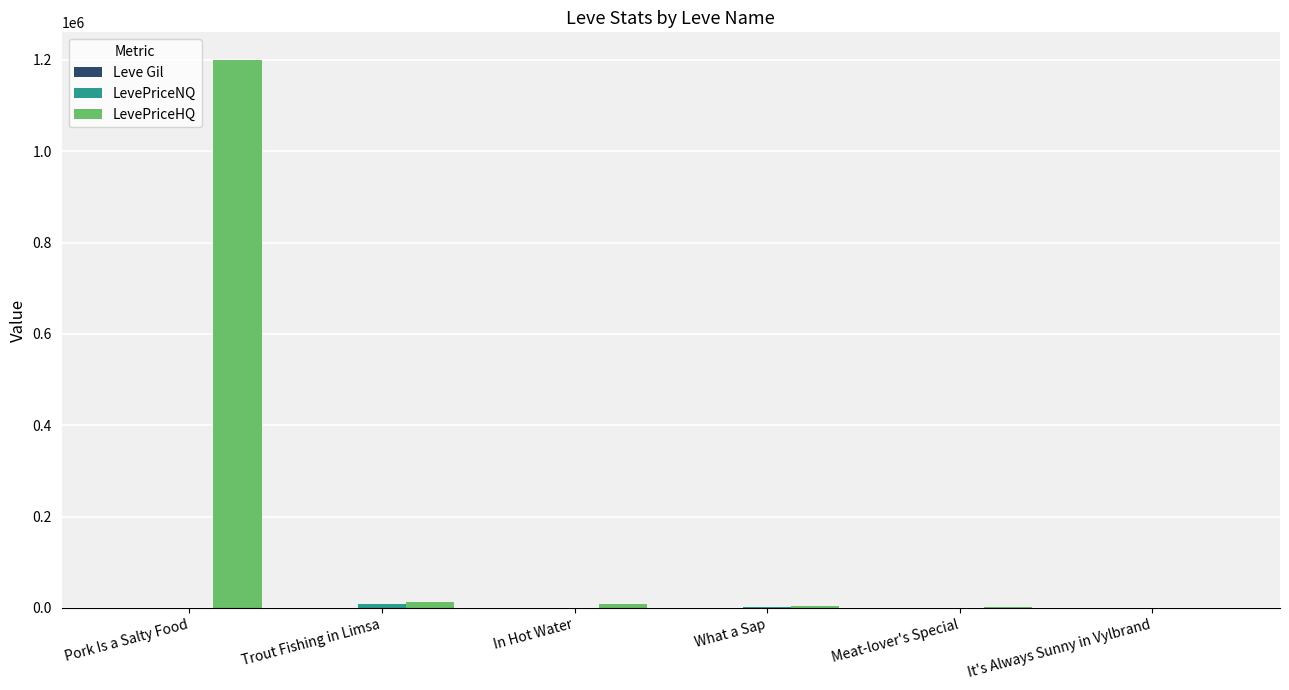

Which series changed the most between Pork Is a Salty Food and In Hot Water?

LevePriceHQ